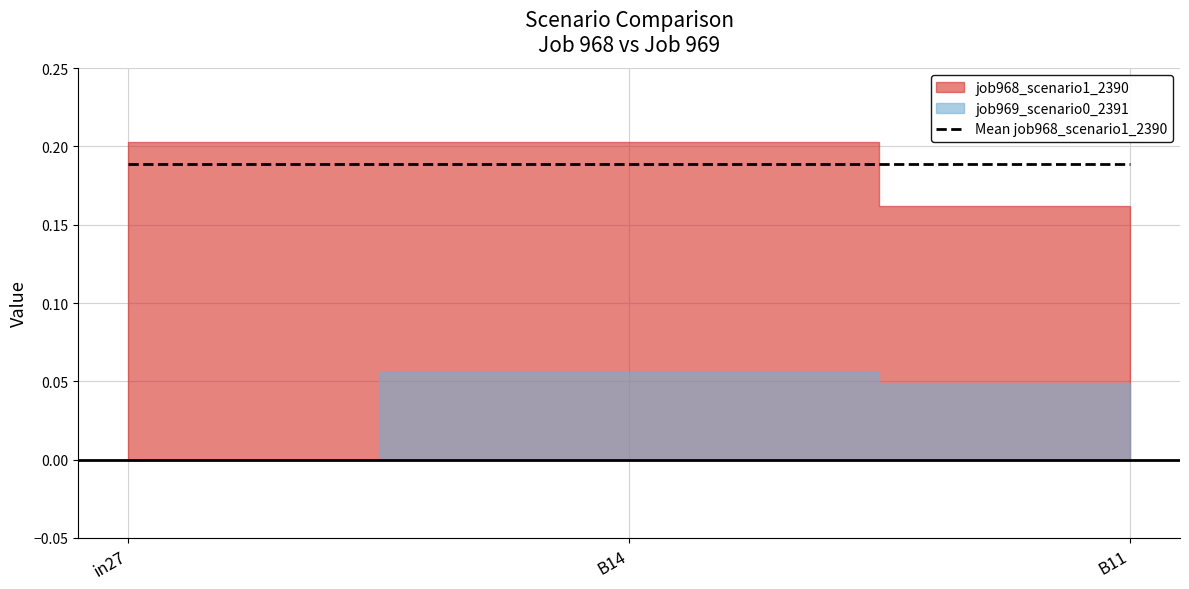

Rank the series at in27 from highest to lowest value.

job968_scenario1_2390, job969_scenario0_2391